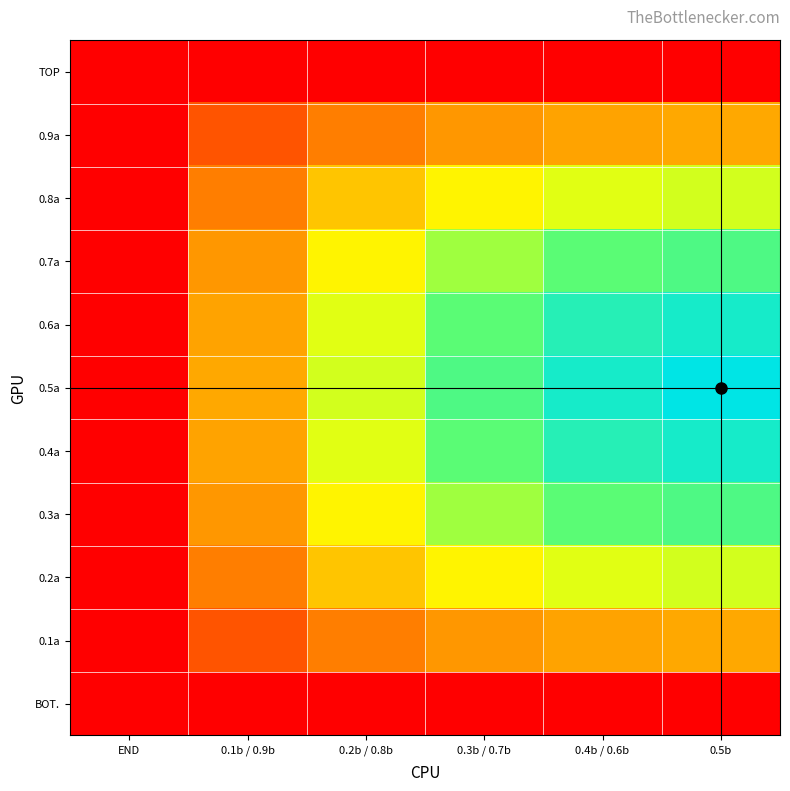

What is the total value across all series at 0.1b / 0.9b?

238